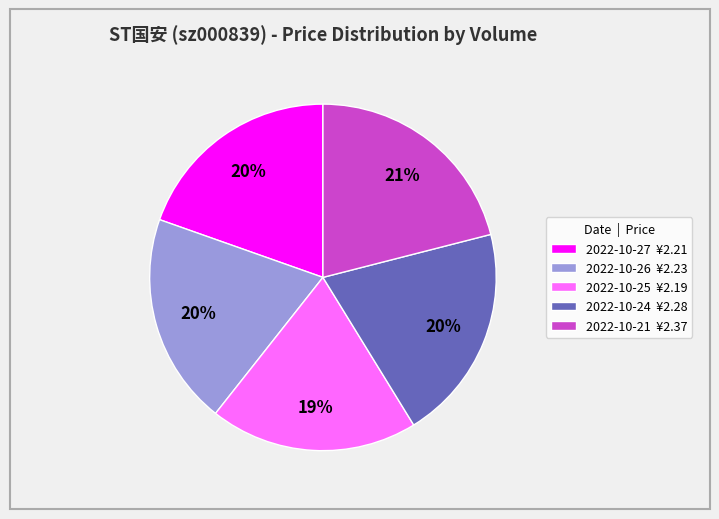

What is the largest slice in the pie chart?

2022-10-21 ¥2.37